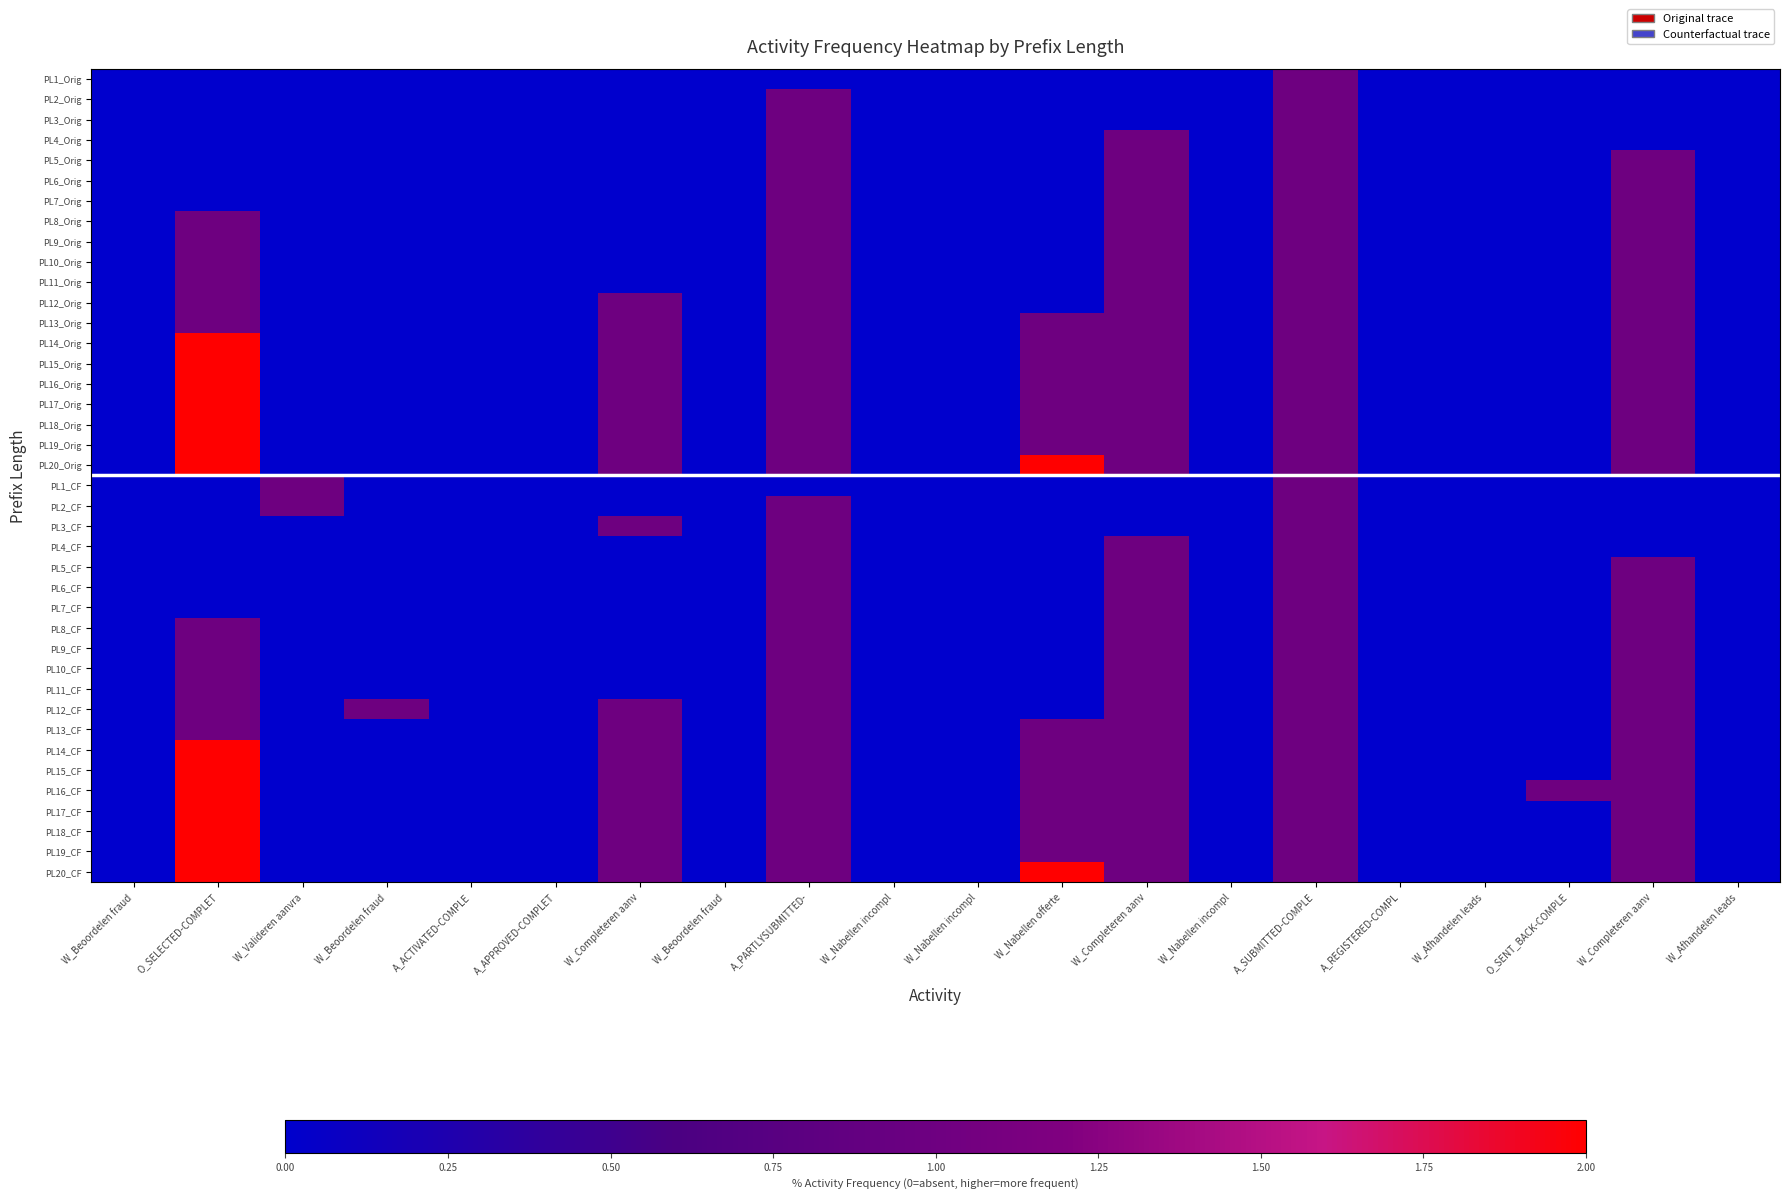

How many data points does each series have?

20